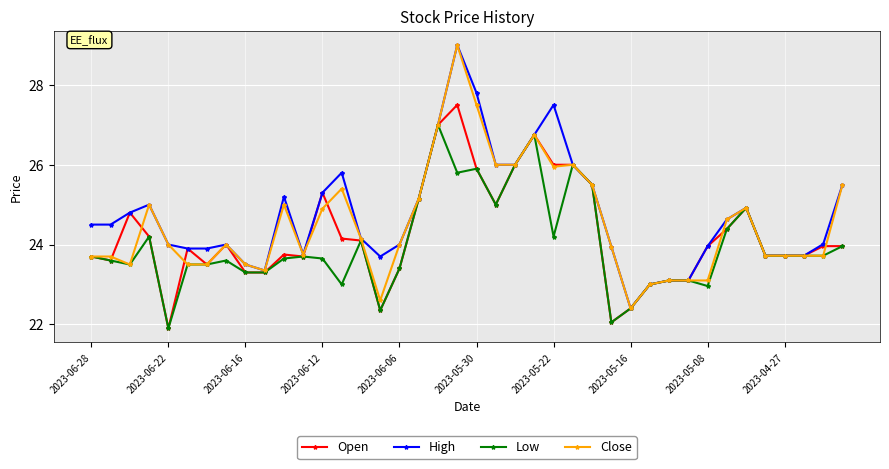

List the series in order of their overall mean, highest first.

High, Close, Open, Low